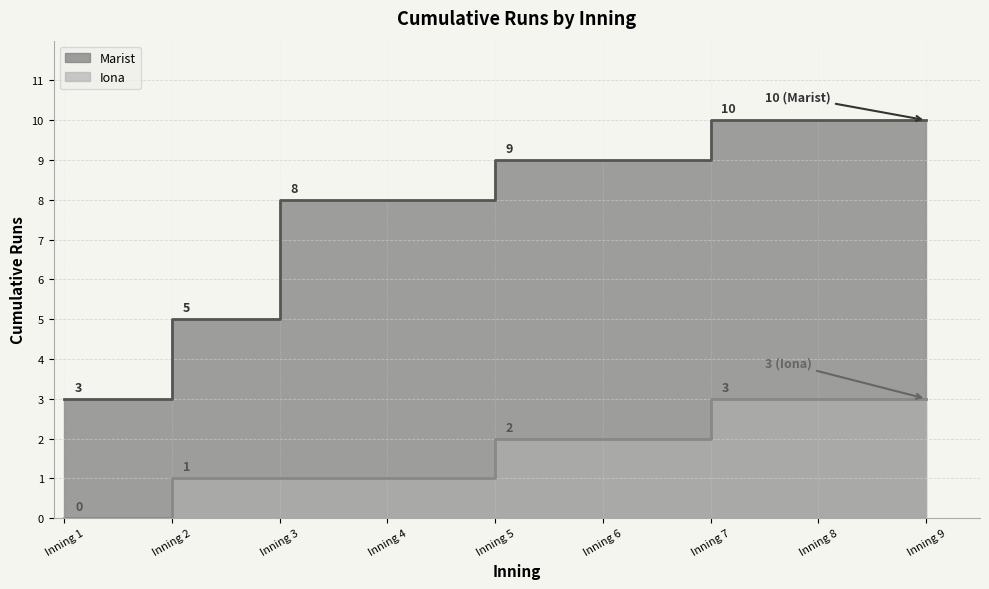

Between Inning 7 and Inning 5, which is larger?

Inning 7